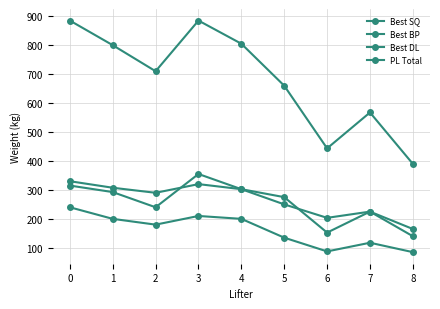

Count the number of categories in the chart.

9